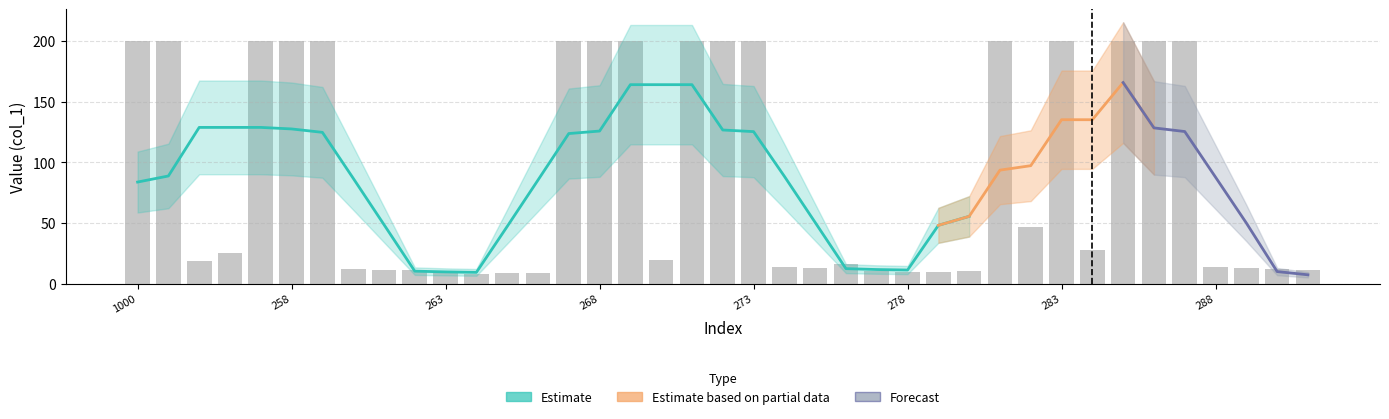

What is the difference between the values at 278 and 277?

0.3